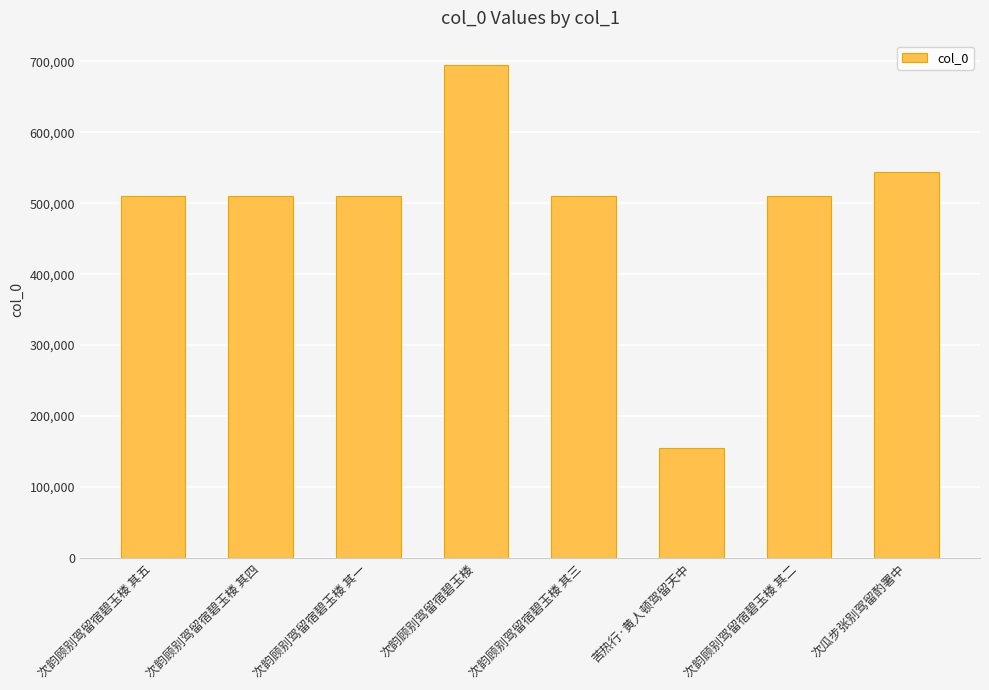

What is the smallest value displayed?

154466